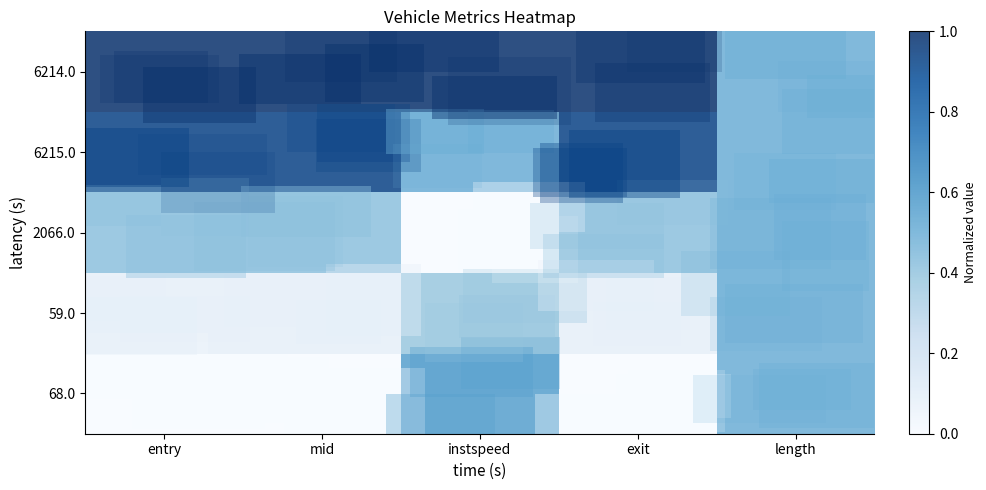

Reading left to right, extract all data points from this chart.

68.0: entry=0.0	mid=0.0	instspeed=0.6	exit=0.0	length=0.5
59.0: entry=0.1	mid=0.1	instspeed=0.4	exit=0.1	length=0.5
2066.0: entry=0.4	mid=0.4	instspeed=0.0	exit=0.4	length=0.5
6215.0: entry=0.9	mid=0.9	instspeed=0.5	exit=0.9	length=0.5
6214.0: entry=1.0	mid=1.0	instspeed=1.0	exit=1.0	length=0.5